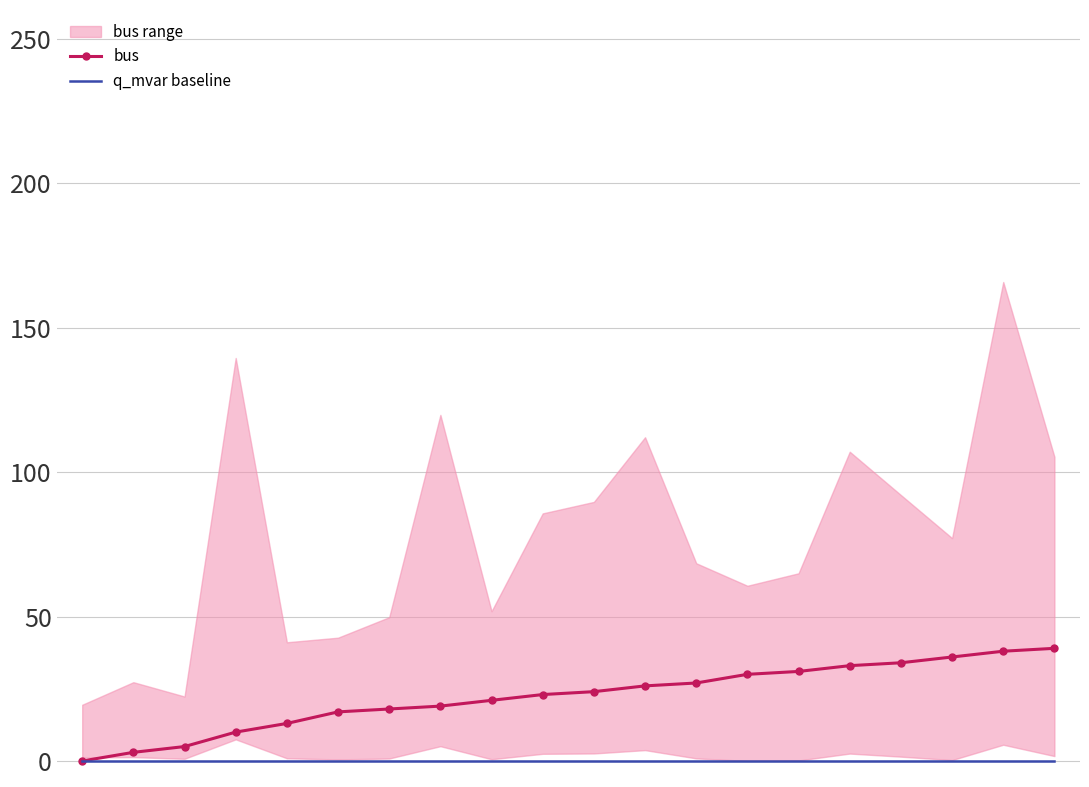

How many lines are shown in the chart?

2